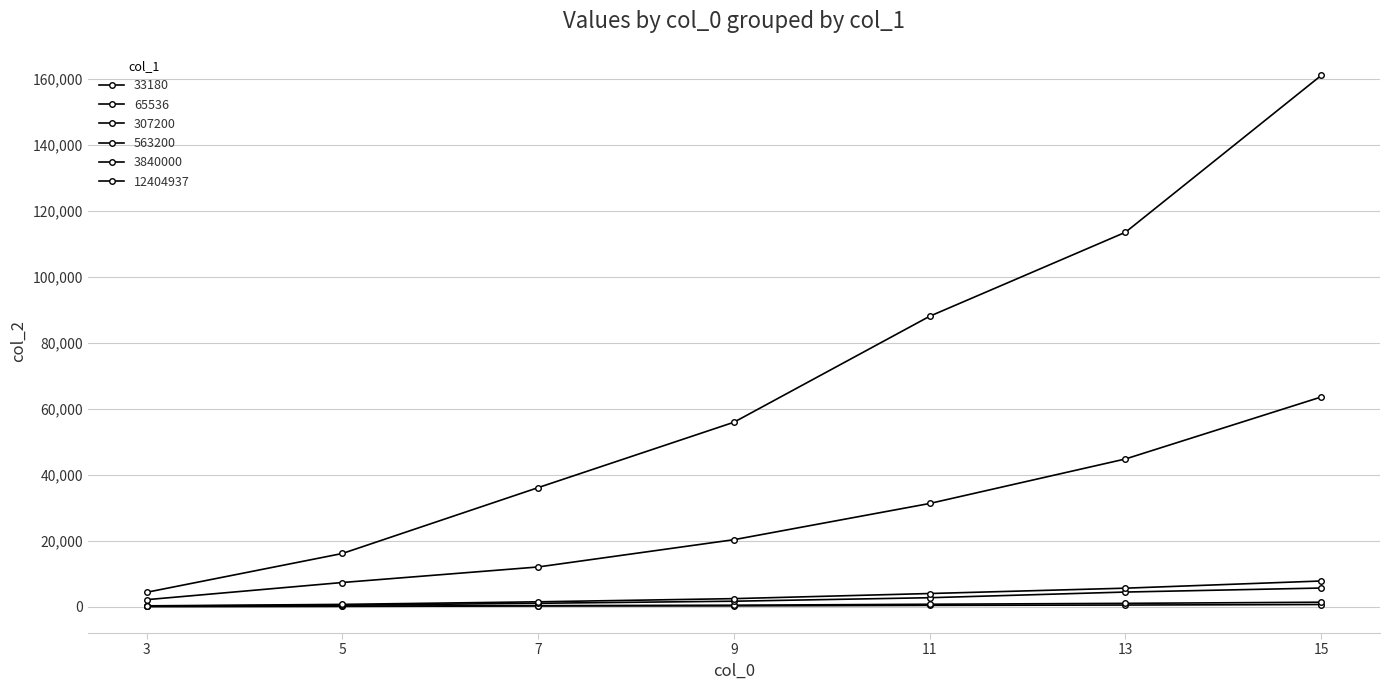

Reading left to right, extract all data points from this chart.

33180: 3=26	5=57	7=196	9=210	11=360	13=460	15=618
65536: 3=41	5=109	7=273	9=407	11=702	13=972	15=1318
307200: 3=141	5=410	7=993	9=1621	11=2681	13=4398	15=5614
563200: 3=215	5=659	7=1443	9=2400	11=3951	13=5571	15=7744
3840000: 3=2083	5=7287	7=11997	9=20261	11=31235	13=44724	15=63507
12404937: 3=4315	5=16079	7=36035	9=55851	11=87966	13=113422	15=160951